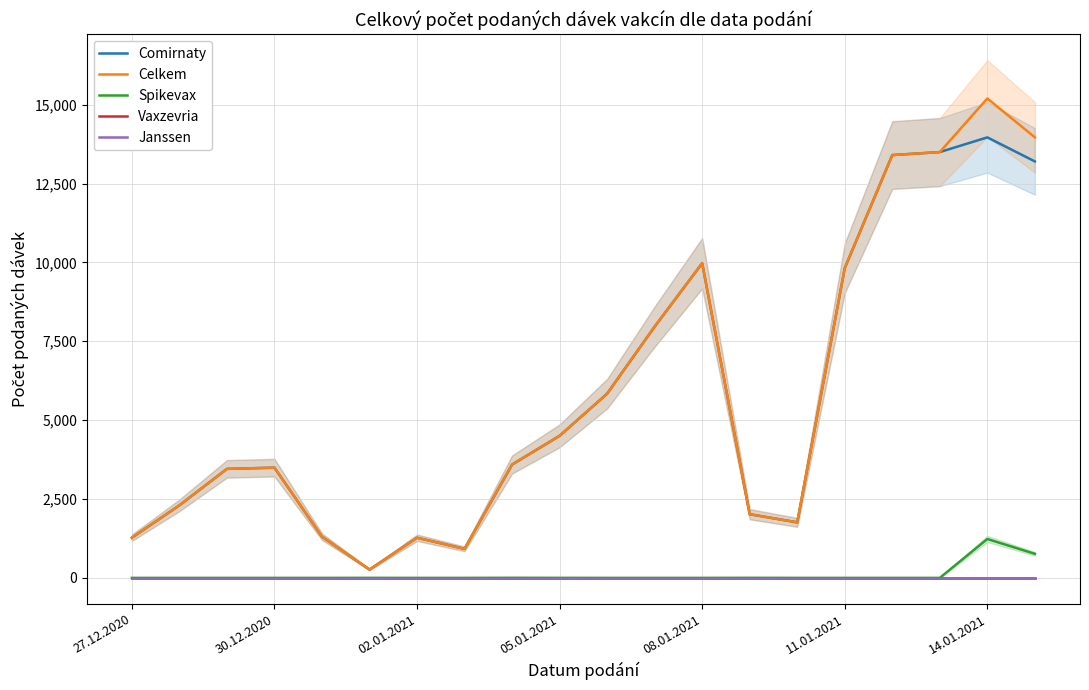

The value of Celkem at 7 is 239. True or false?

False